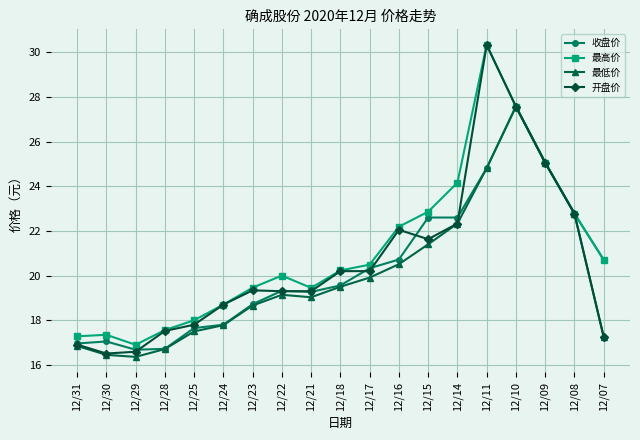

Which series has the widest spread of values?

开盘价